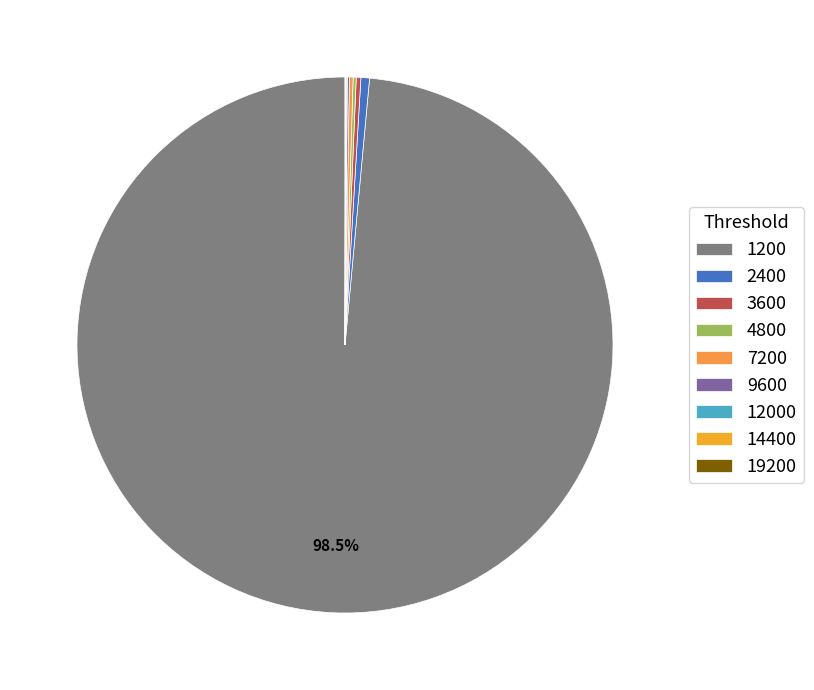

Is there any slice that represents more than half of the pie?

Yes